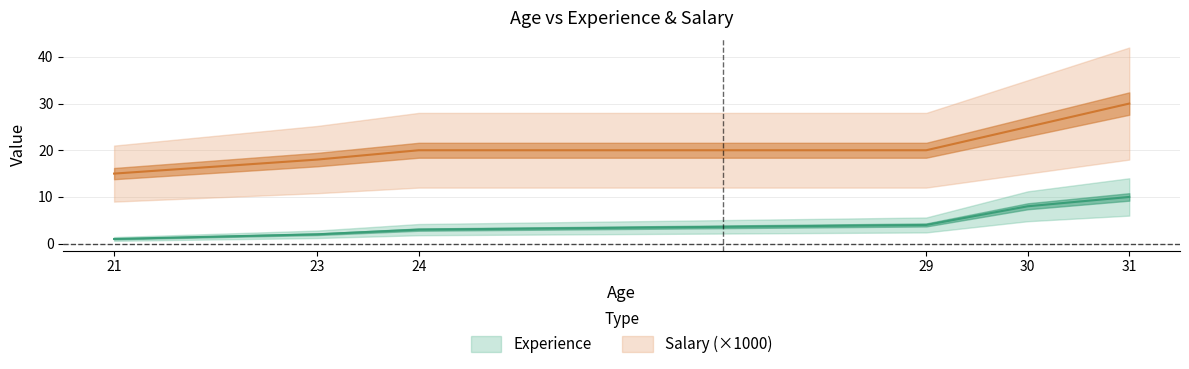

At which label is Salary closest to 22?

24